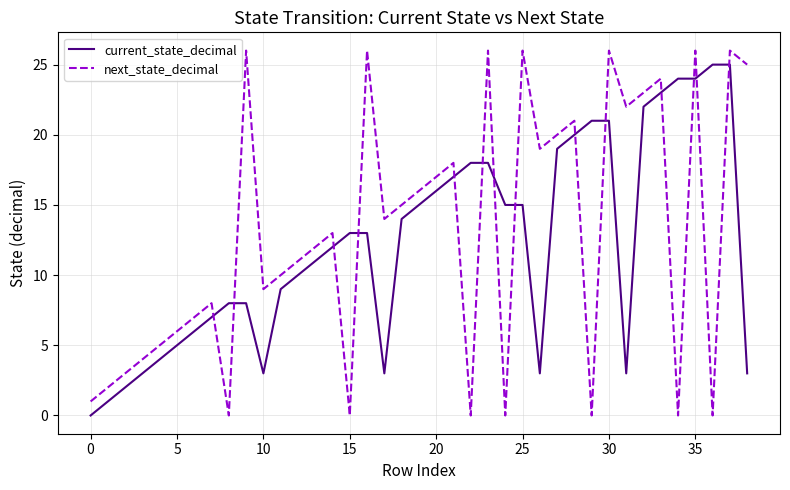

Reading left to right, list all the values displayed in this chart.

current_state_decimal: 0	1	2	3	4	5	6	7	8	8	3	9	10	11	12	13	13	3	14	15	16	17	18	18	15	15	3	19	20	21	21	3	22	23	24	24	25	25	3
next_state_decimal: 1	2	3	4	5	6	7	8	0	26	9	10	11	12	13	0	26	14	15	16	17	18	0	26	0	26	19	20	21	0	26	22	23	24	0	26	0	26	25